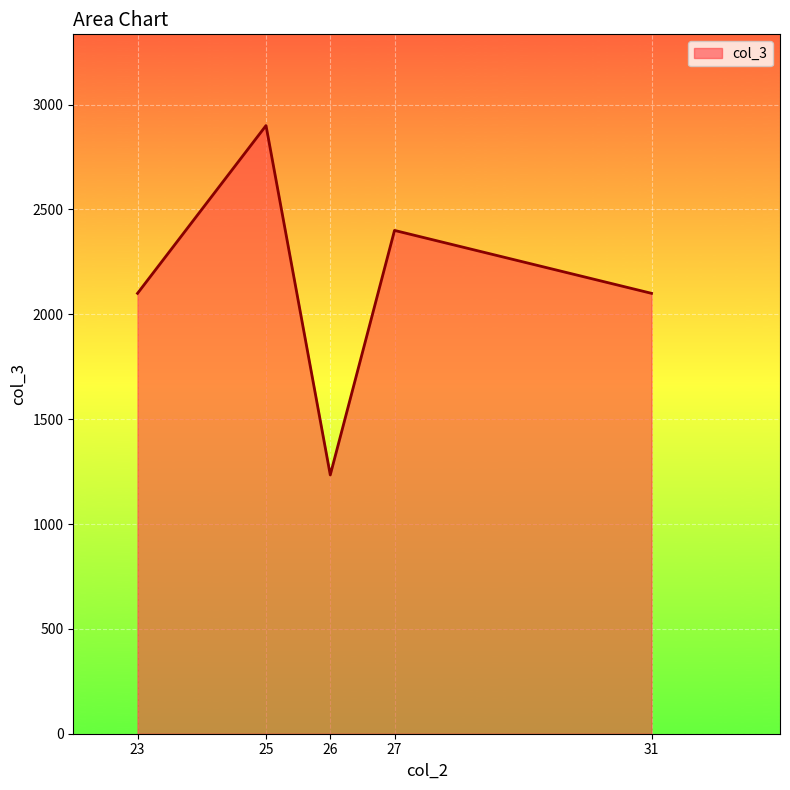

Read the value at 27, to the nearest 10.

2400